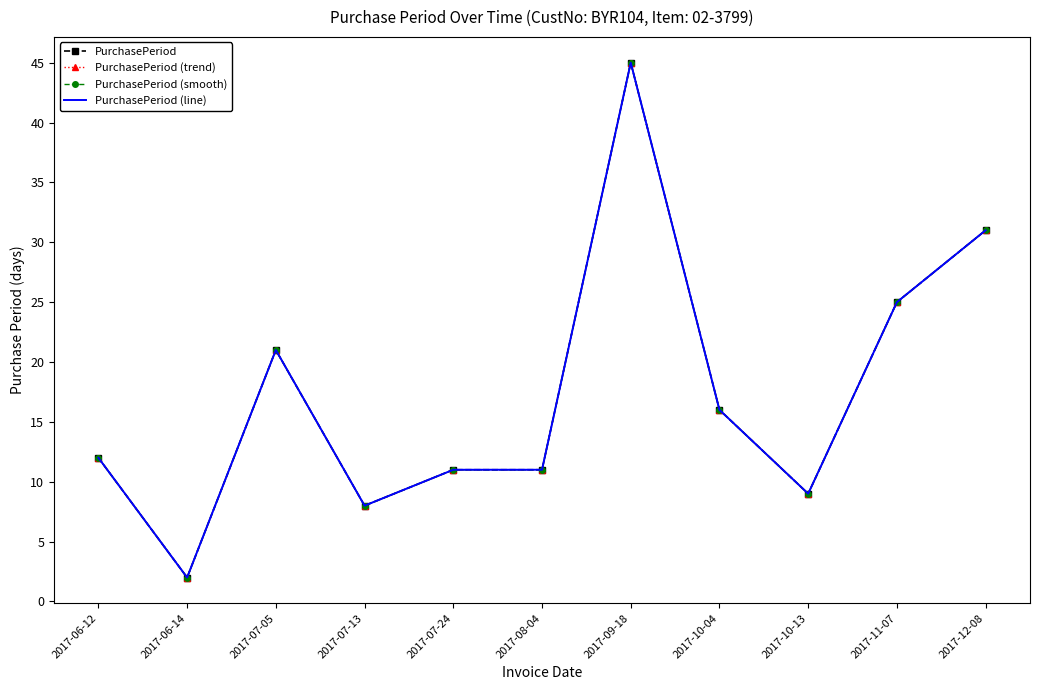

Reading left to right, extract all data points from this chart.

PurchasePeriod: 12	2	21	8	11	11	45	16	9	25	31
PurchasePeriod (trend): 12	2	21	8	11	11	45	16	9	25	31
PurchasePeriod (smooth): 12	2	21	8	11	11	45	16	9	25	31
PurchasePeriod (line): 12	2	21	8	11	11	45	16	9	25	31